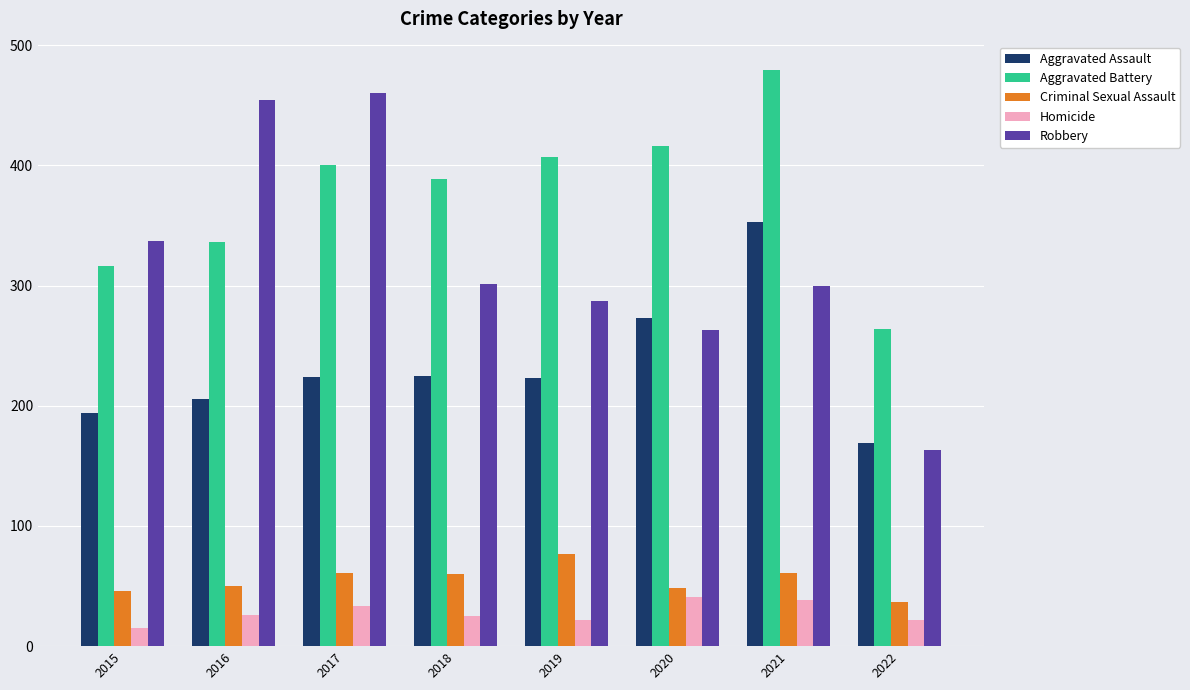

How many data points in Criminal Sexual Assault are less than 60?

4